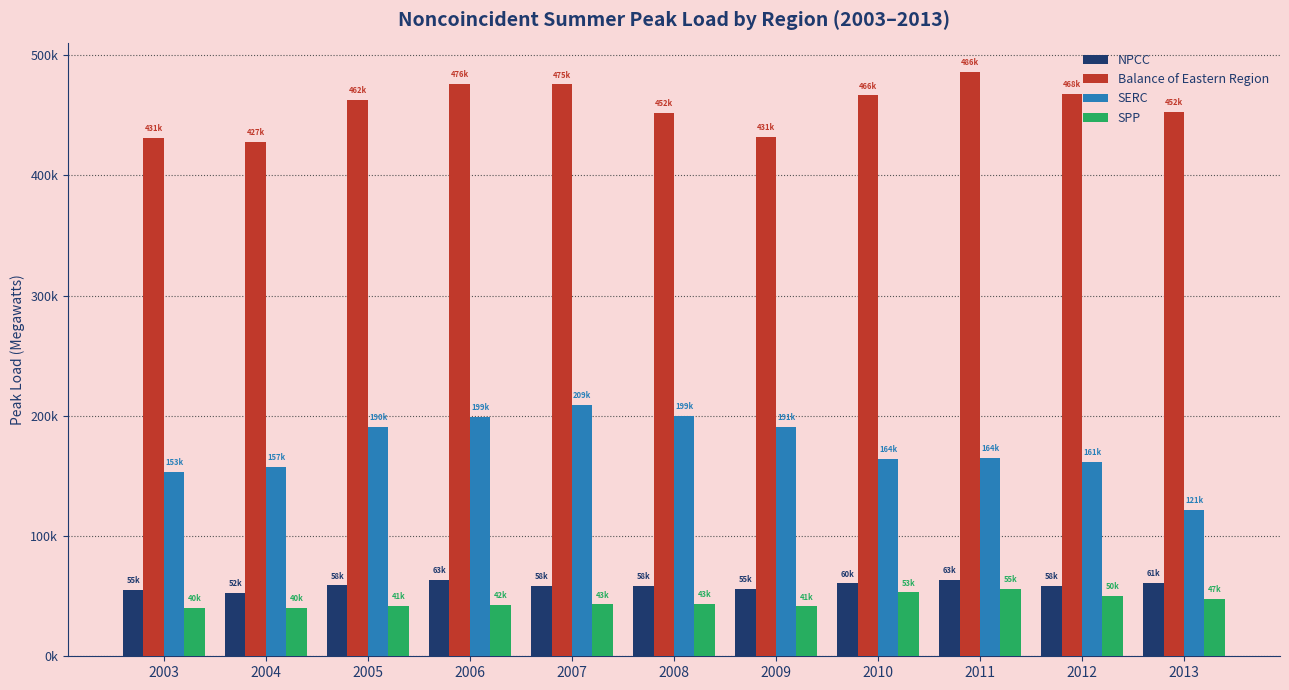

Reading left to right, list all the values displayed in this chart.

NPCC: 55018	52549	58960	63241	58314	58543	55944	60554	63390	58319	61335
Balance of Eastern Region: 431349	427860	462550	476048	475660	452087	431701	466543	486131	468092	452846
SERC: 153110	157615	190705	199052	209109	199779	191032	164058	164726	161687	121810
SPP: 40367	40106	41727	42882	43167	43476	41465	53077	55817	50246	47647